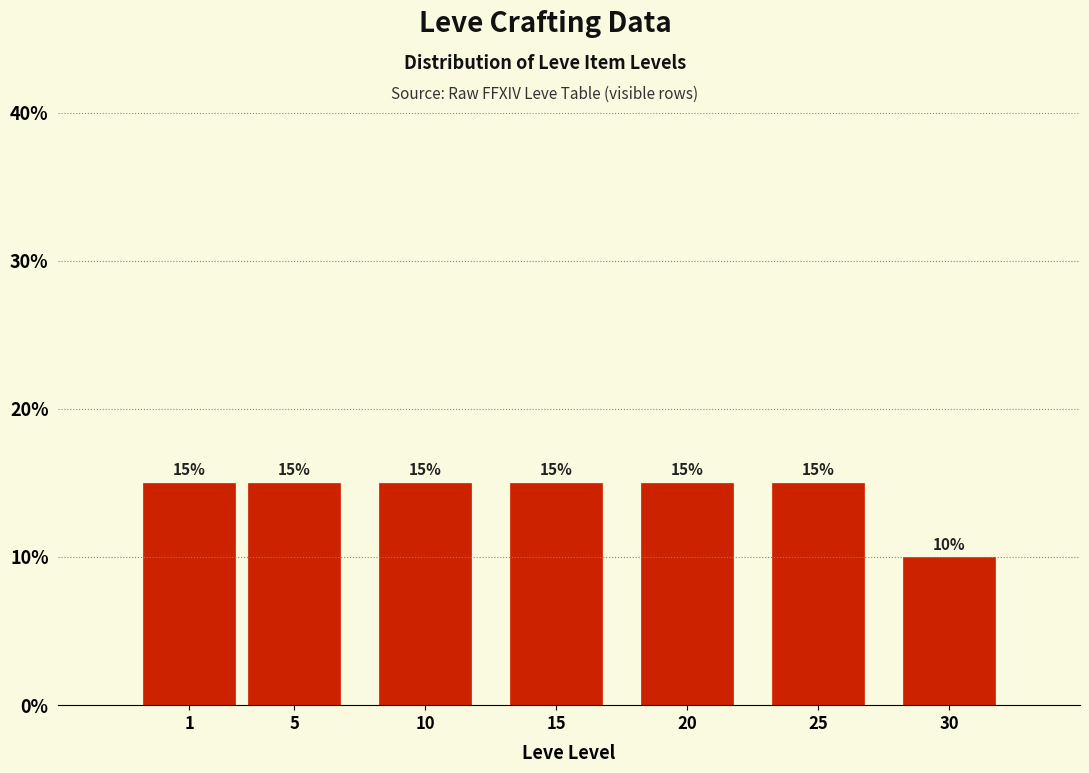

Reading left to right, what are all the values shown in this chart?

1=15	5=15	10=15	15=15	20=15	25=15	30=10